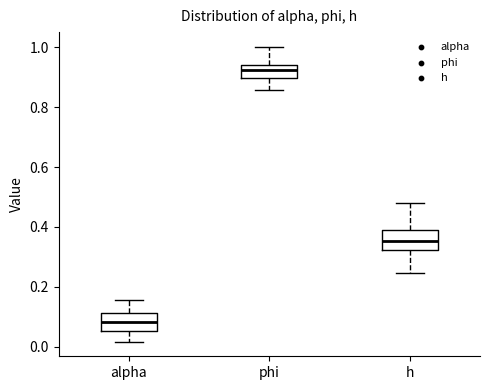

Reading left to right, transcribe this box plot: for each box, give where its median line is, the range the box spans, and where its two whiskers end, as read against the y-axis. The values are not printed on the chart, so give them approximately, as read against the axis.

alpha: median 0.08, box 0.06 to 0.12, whiskers 0.02 to 0.16
phi: median 0.92, box 0.90 to 0.94, whiskers 0.86 to 1.00
h: median 0.36, box 0.32 to 0.38, whiskers 0.24 to 0.48